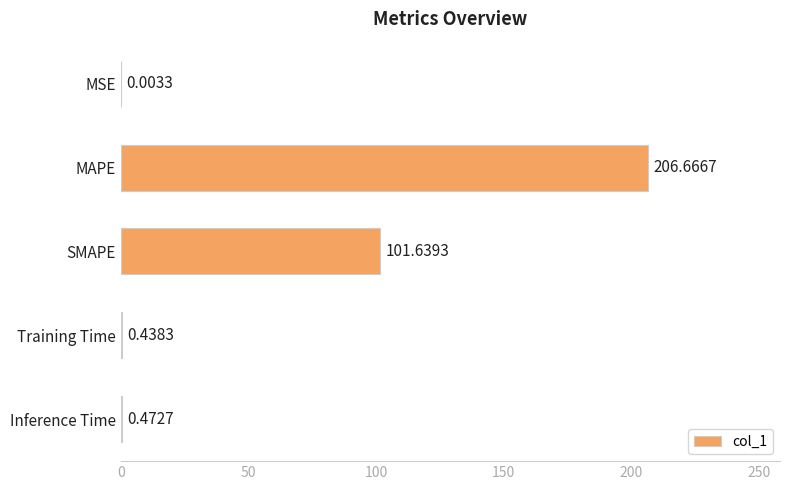

At which category does the chart reach its peak across all series?

MAPE